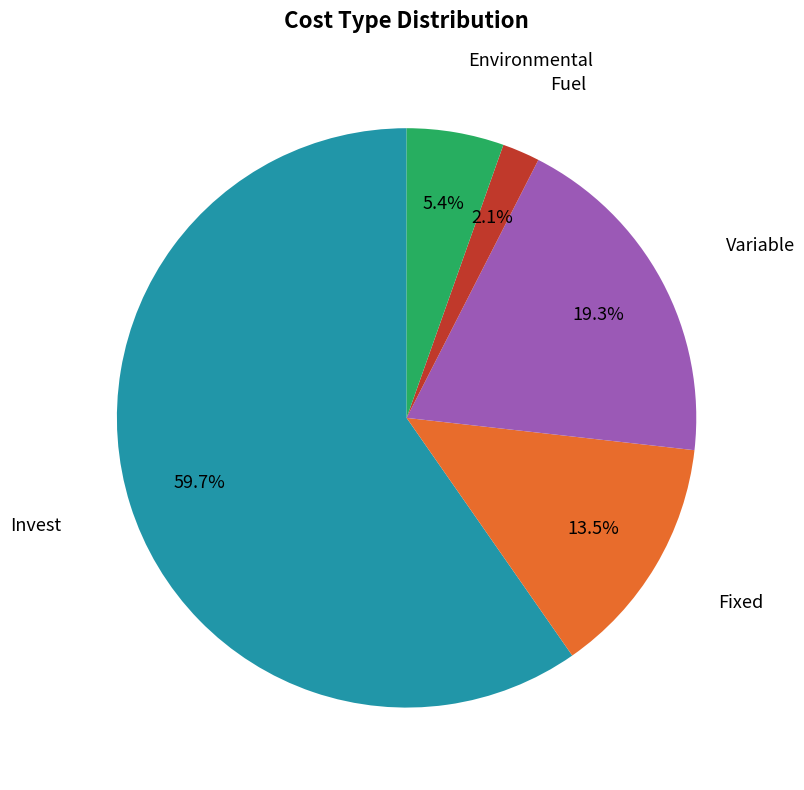

Is there a majority slice in this chart?

Yes